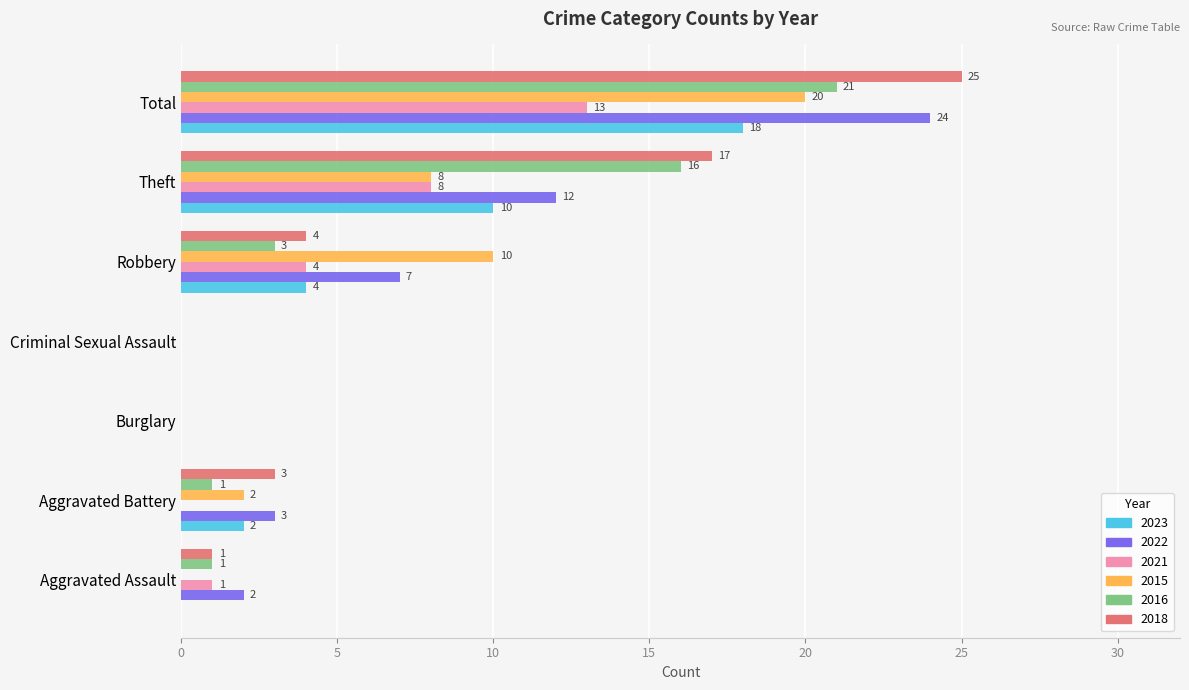

What is the total value across all series at Theft?

71